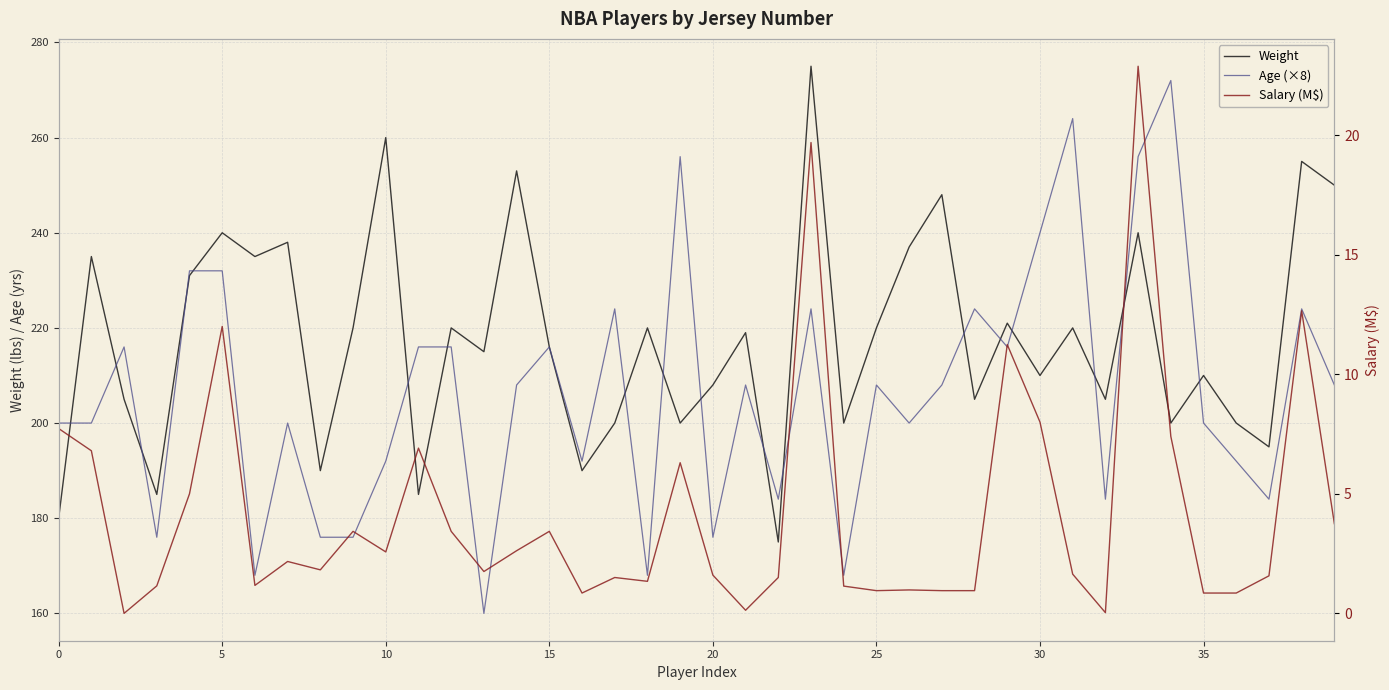

How many data points in Weight are less than 219?

20